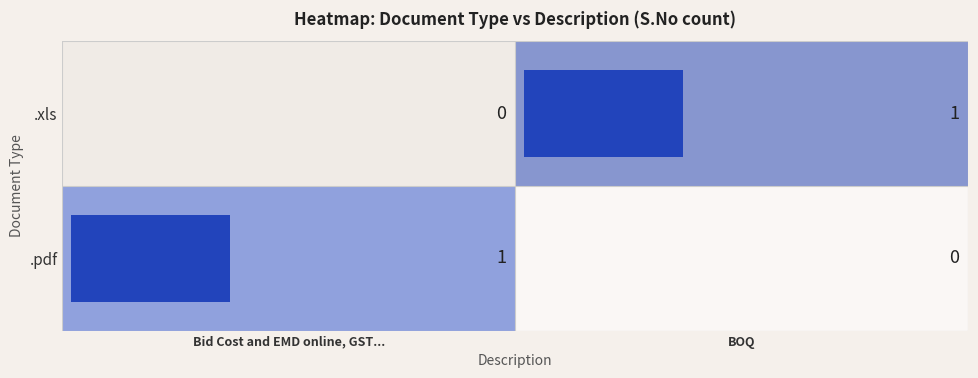

How many values in the .xls series are below 1?

1